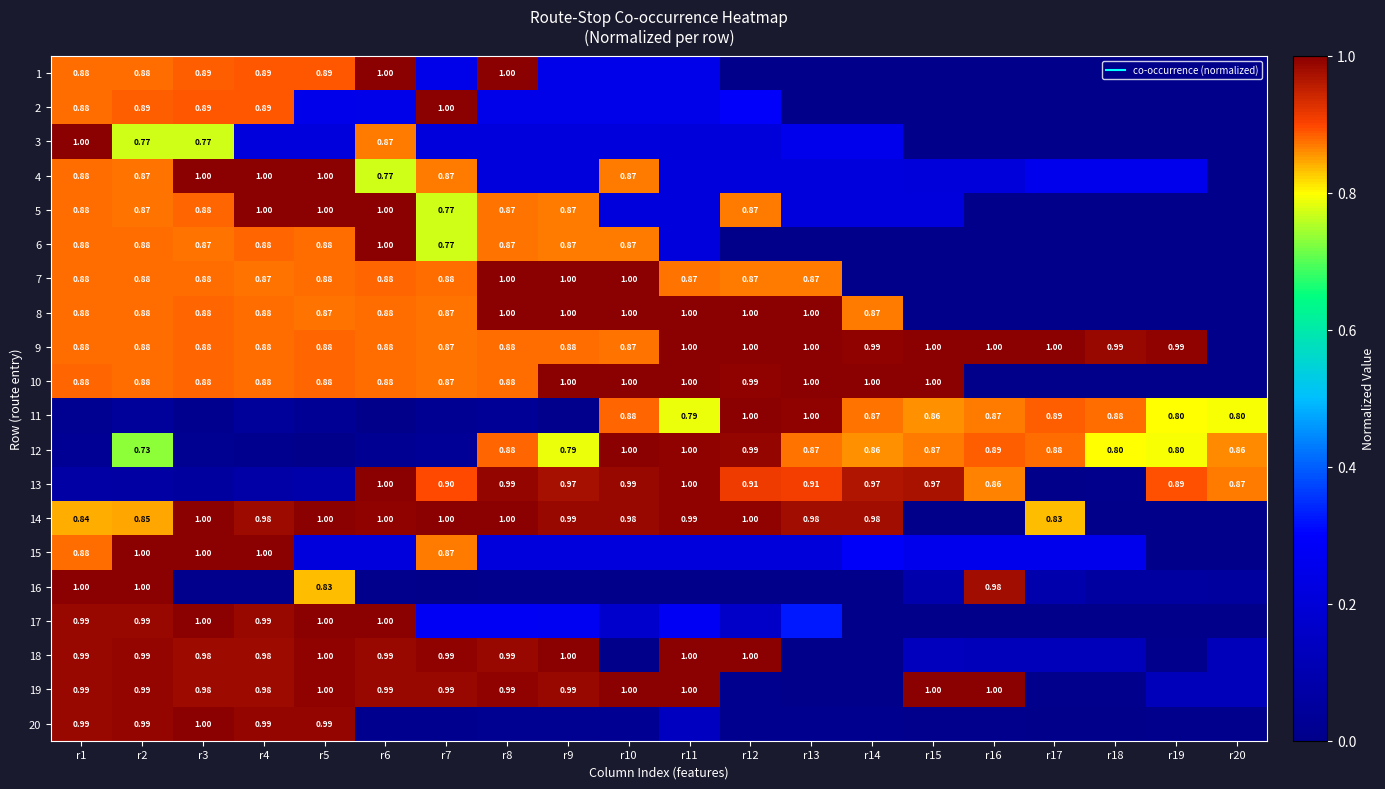

How many data points in 15 are above 0?

18